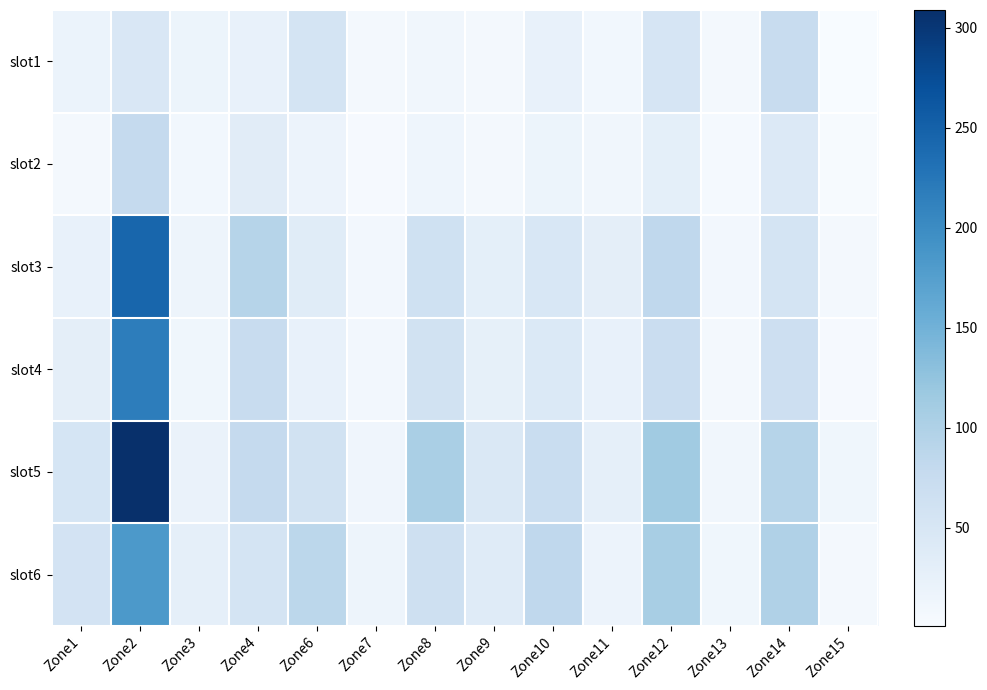

What is the difference between the highest and lowest values at Zone12?

85